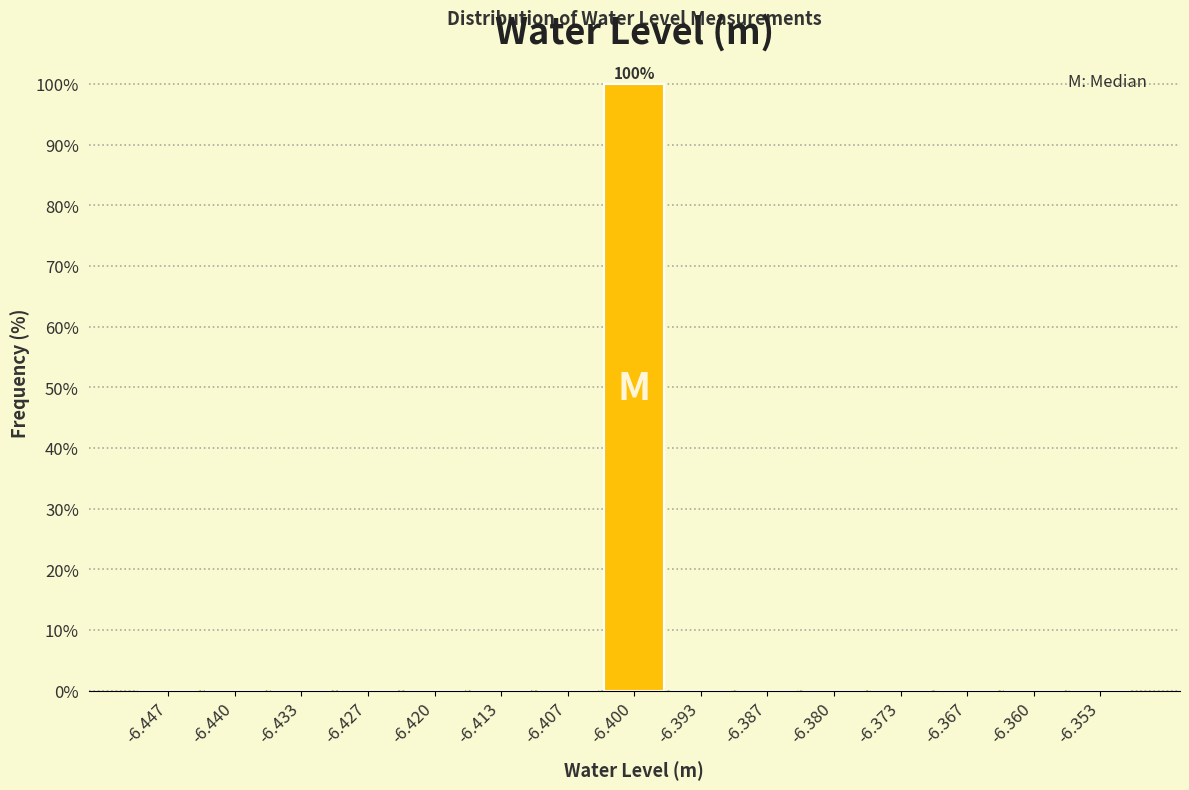

Which range on the x-axis has the tallest bar?

-6.403 to -6.397